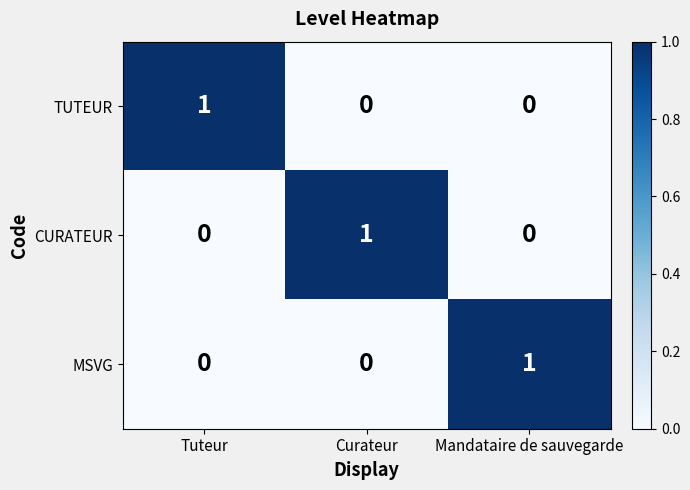

Count the number of categories in the chart.

3